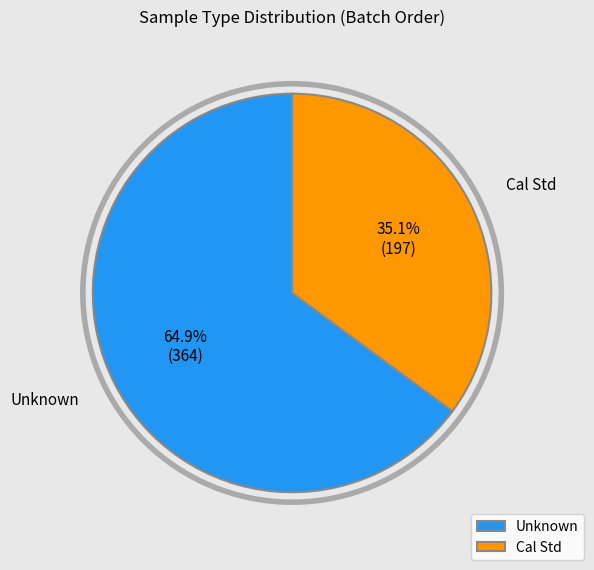

True or false: Unknown accounts for 17% of the total.

False